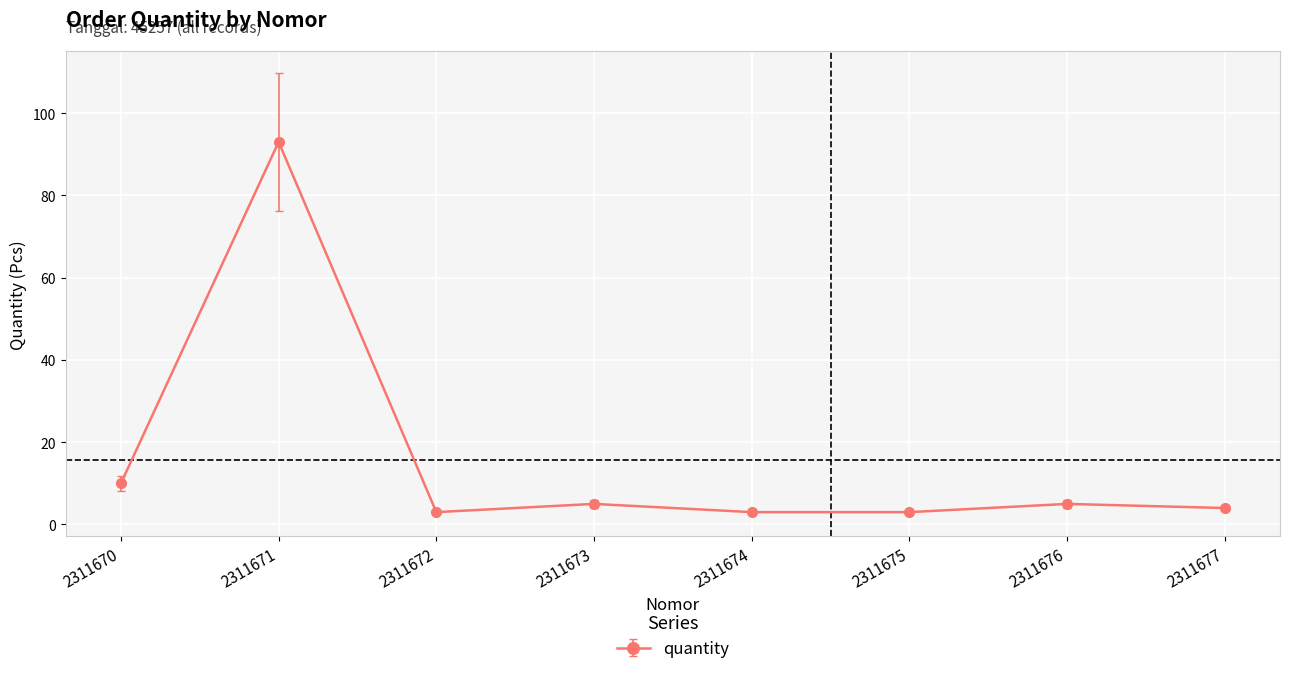

How many values are below 5?

4